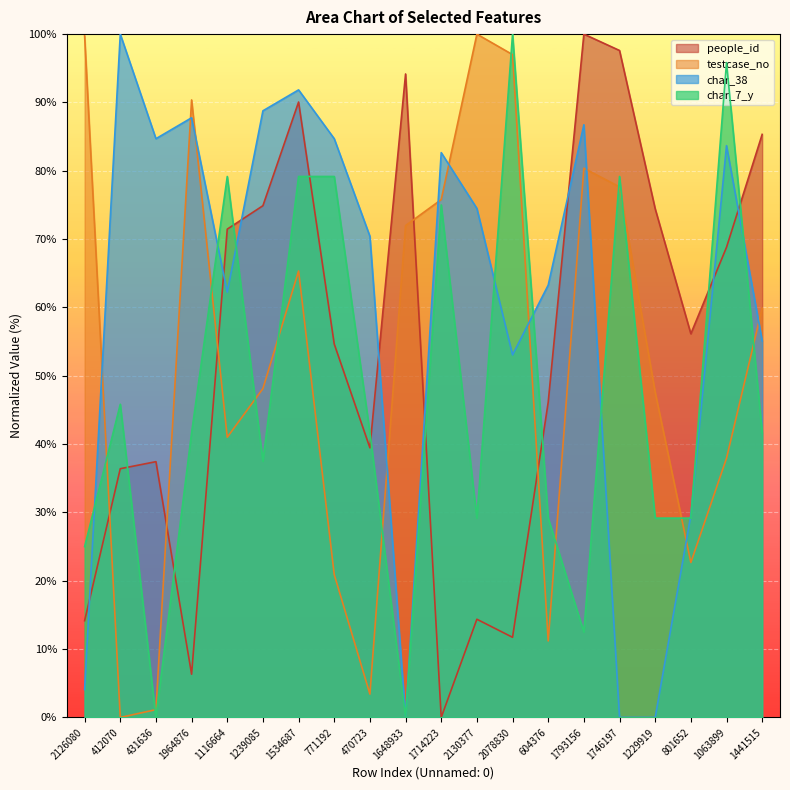

What is the sum of the char_38 values at 431636 and 771192?

169.4